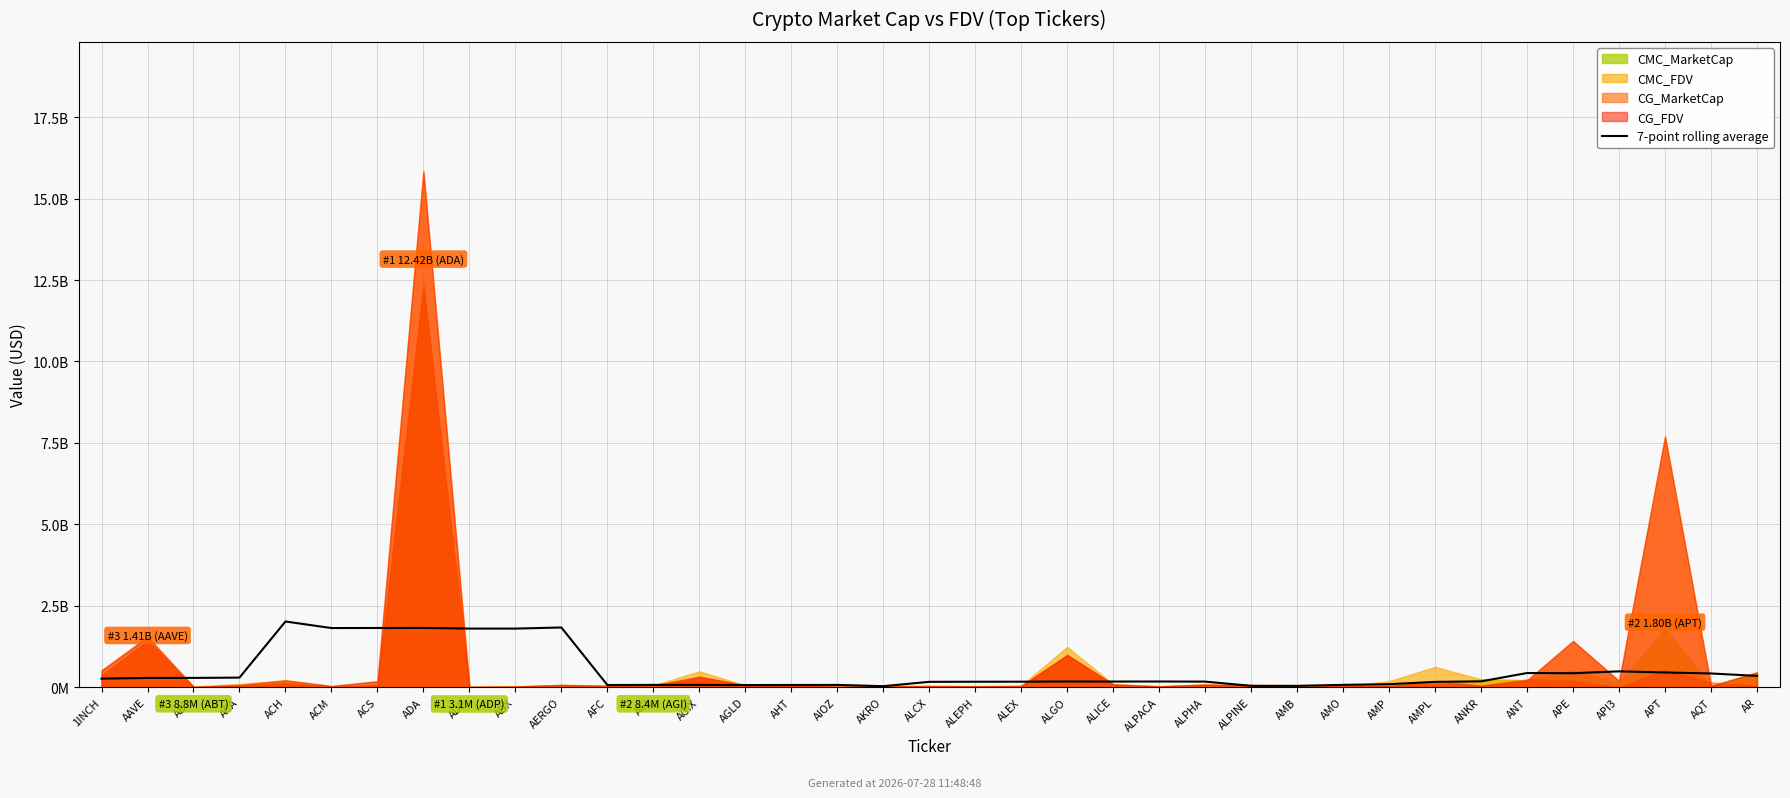

What is the difference between the maximum and minimum values?

1985786390.6